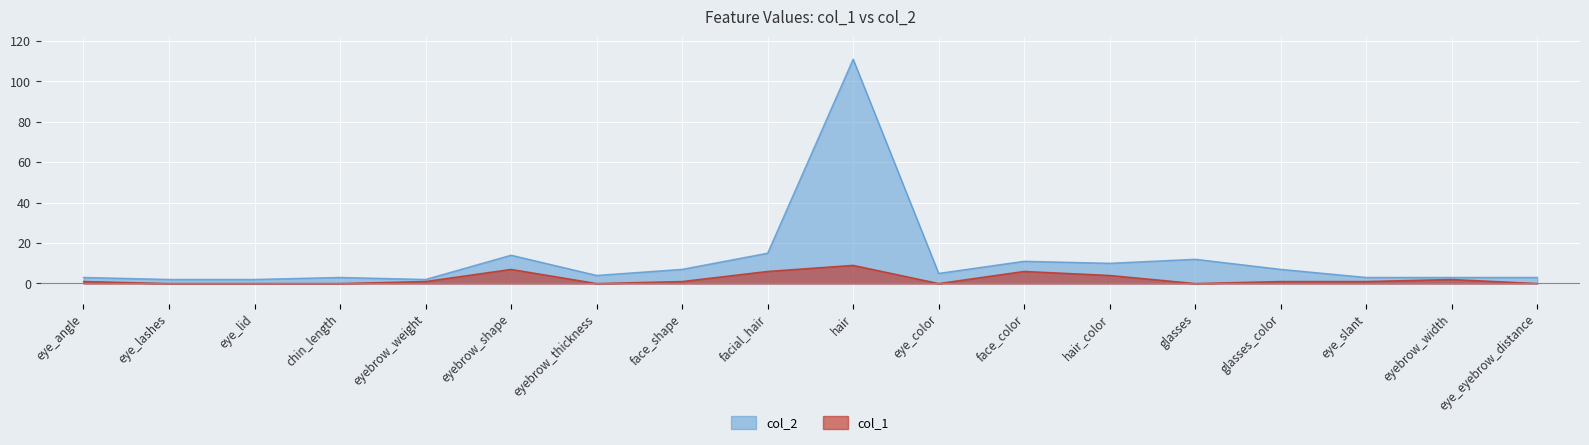

What is the difference between the col_1 values at glasses and face_color?

6